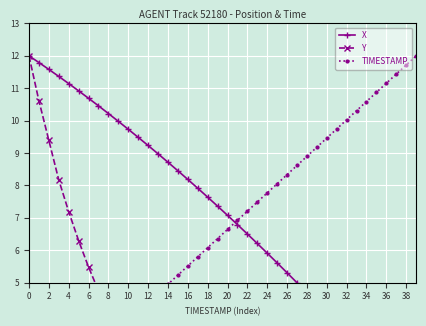

The value of Y at 29 is 2.3. True or false?

False